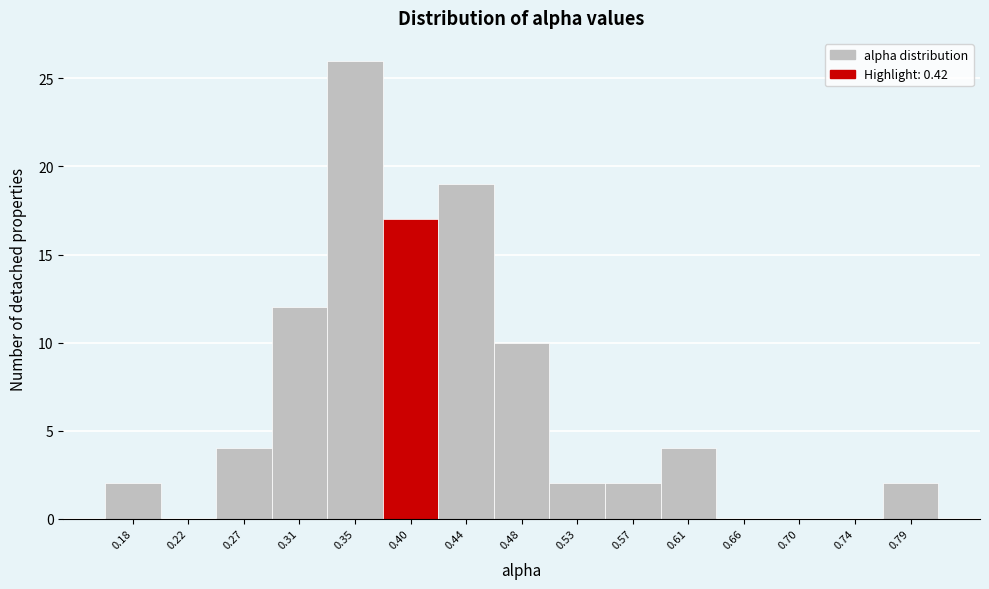

Reading left to right, extract all data points from this chart.

0.18=2	0.22=0	0.27=4	0.31=12	0.35=26	0.40=17	0.44=19	0.48=10	0.53=2	0.57=2	0.61=4	0.66=0	0.70=0	0.74=0	0.79=2